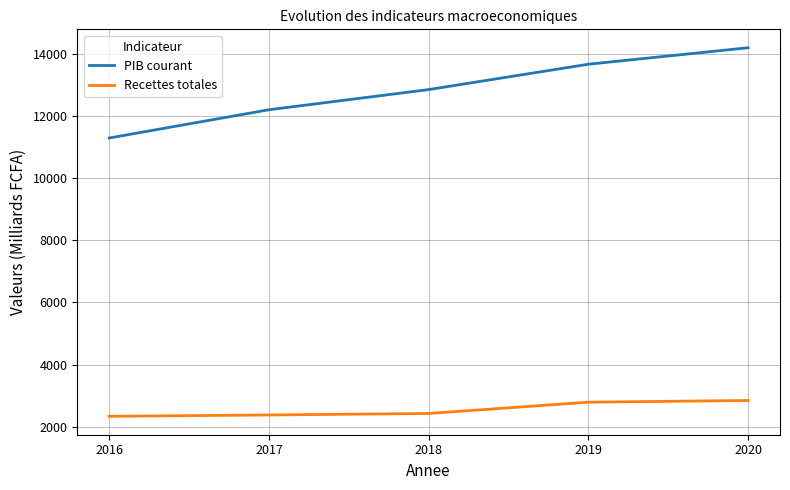

Which series has the largest range (max minus min)?

PIB courant